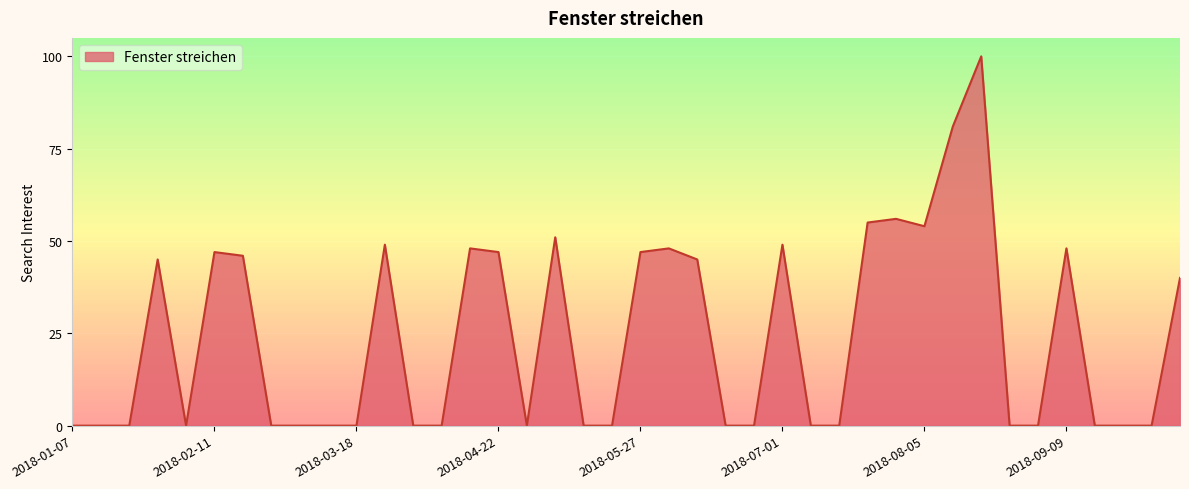

What is the greatest value displayed?

100